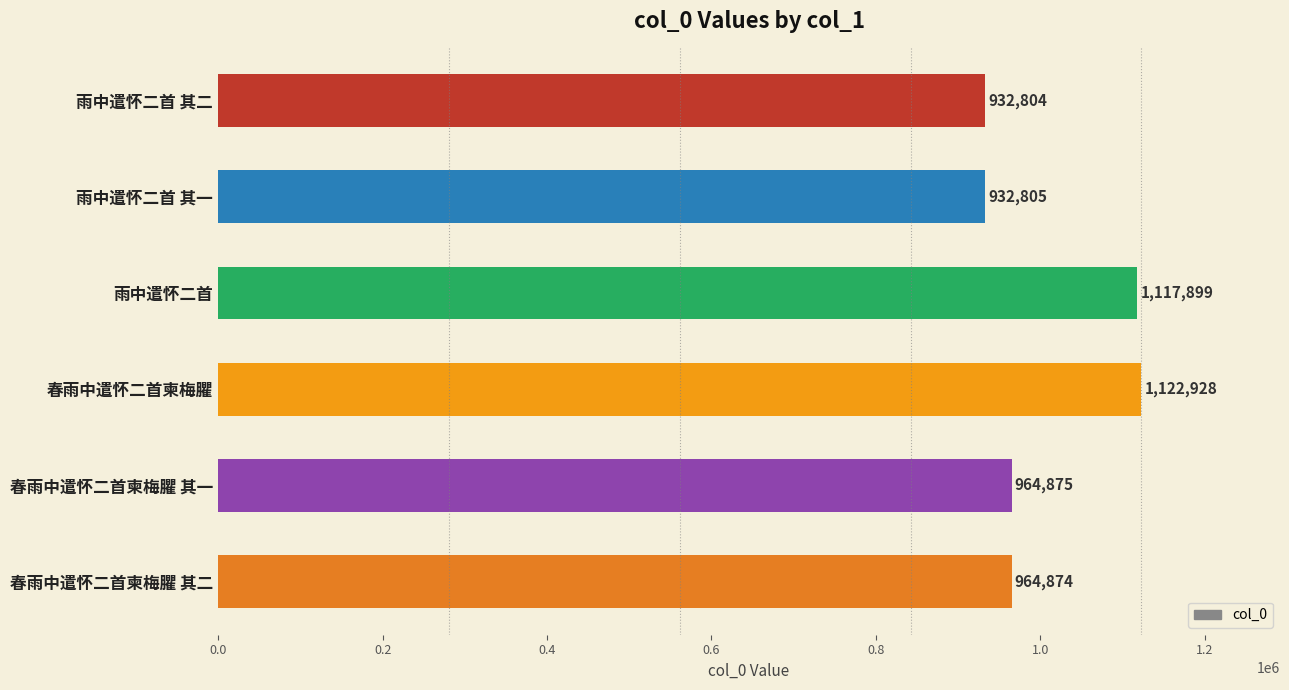

True or false: the data shows 552955 at 雨中遣怀二首.

False